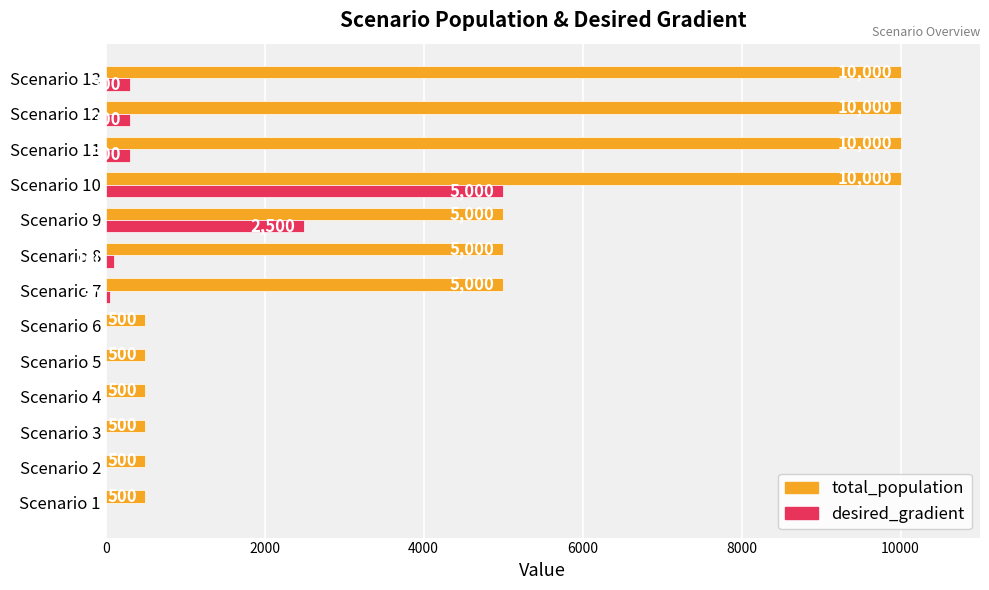

Read the total_population value at Scenario 10.

10000